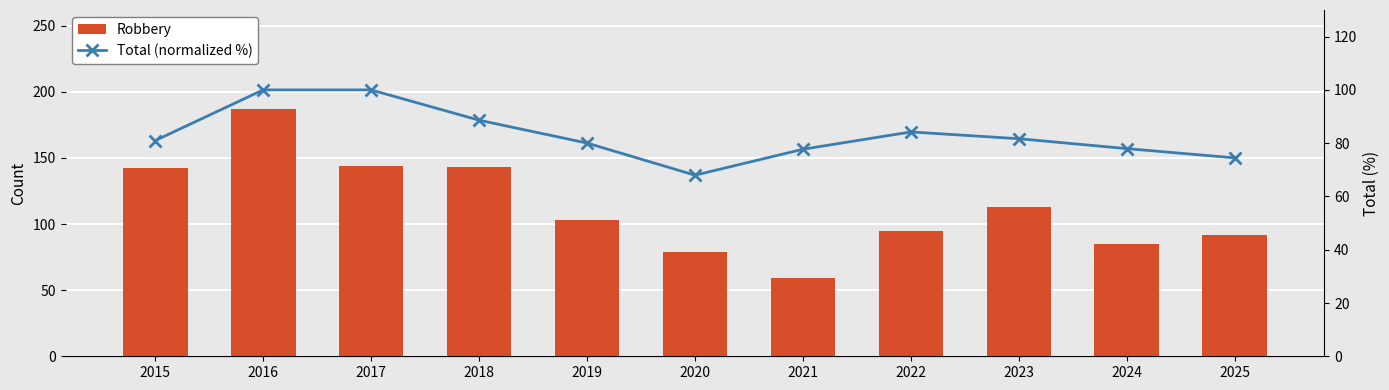

Which category has the highest value across all series?

2016